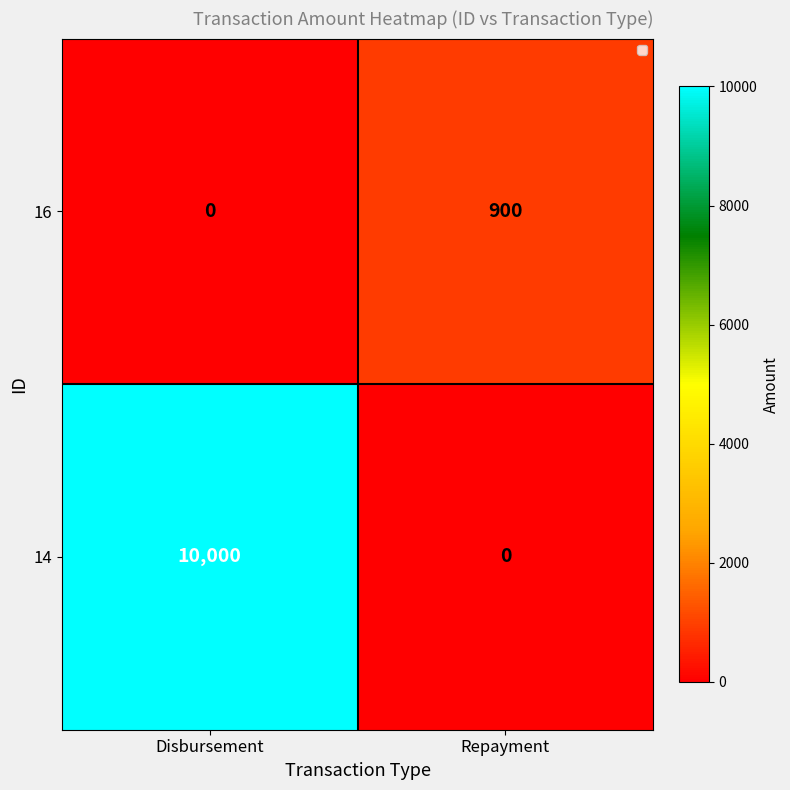

What is the difference between the 16 values at Disbursement and Repayment?

900